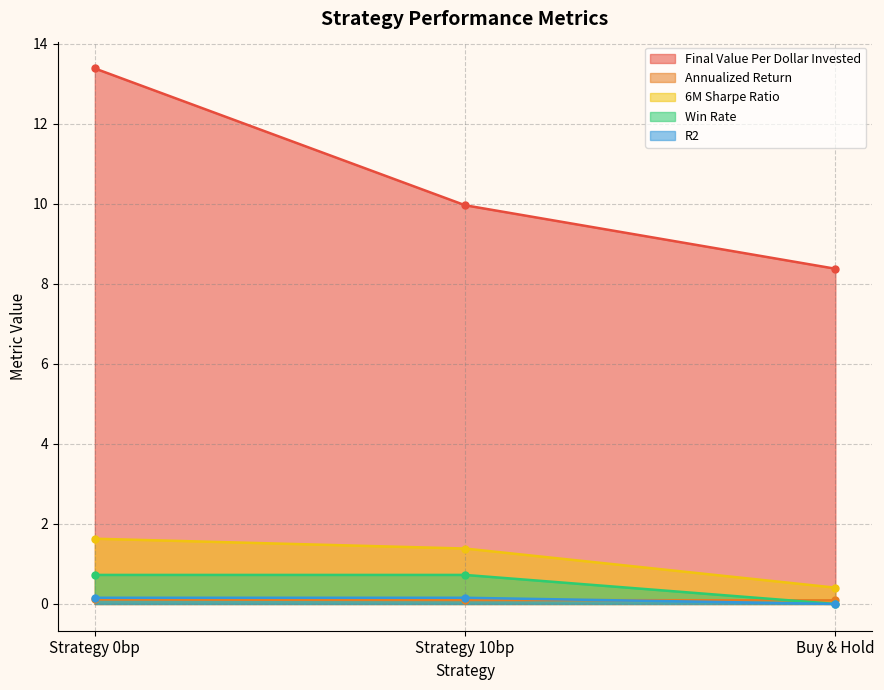

Is the value of Win Rate at Strategy 0bp greater than the value of R2 at Strategy 0bp?

Yes